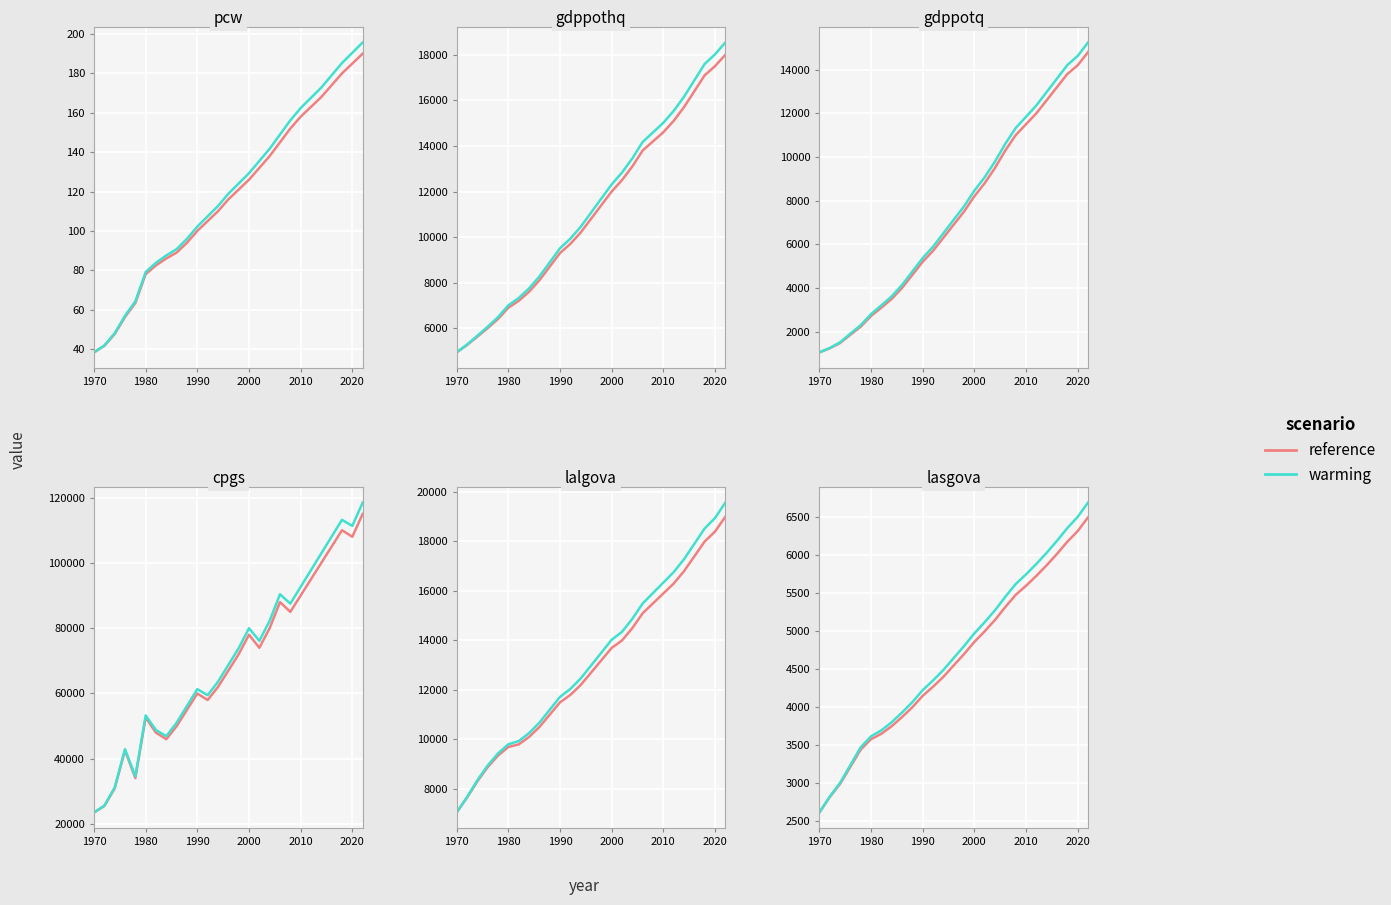

Is it true that warming equals 941.4 at 7?

False